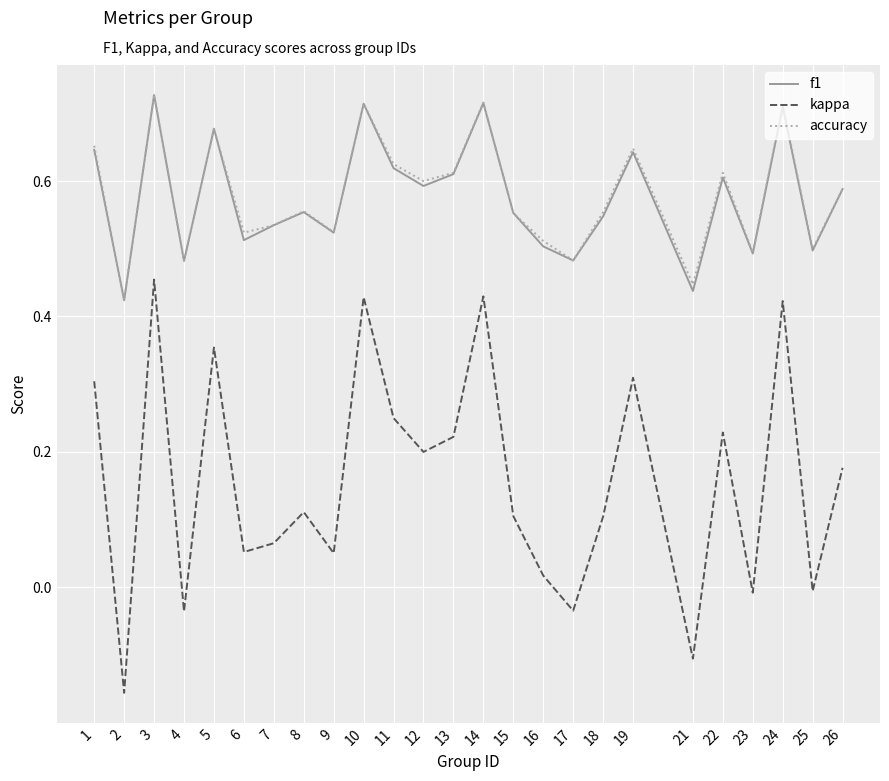

Is this an area chart (filled region under the line)?

No